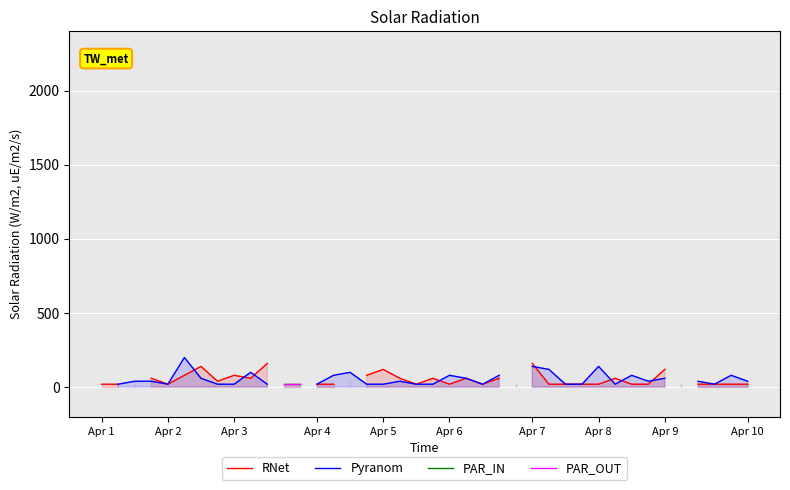

True or false: PAR_IN has more than 2 points higher than both neighbors.

False